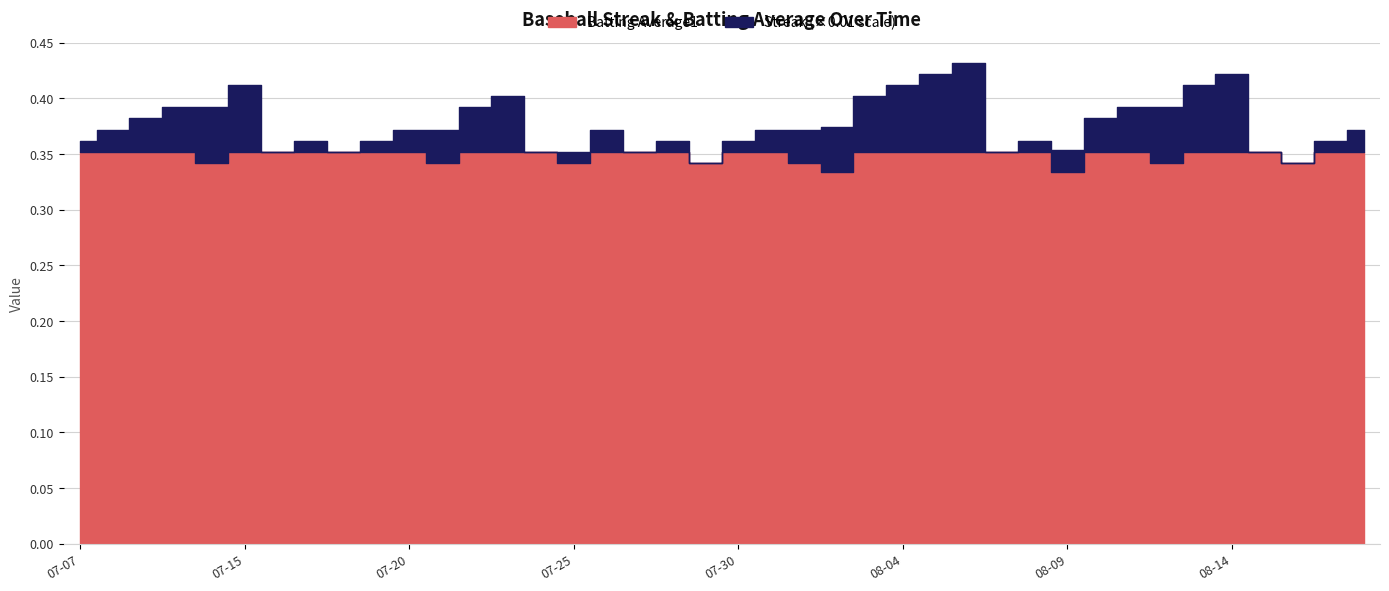

What is the sum of all Streak values?

108.0